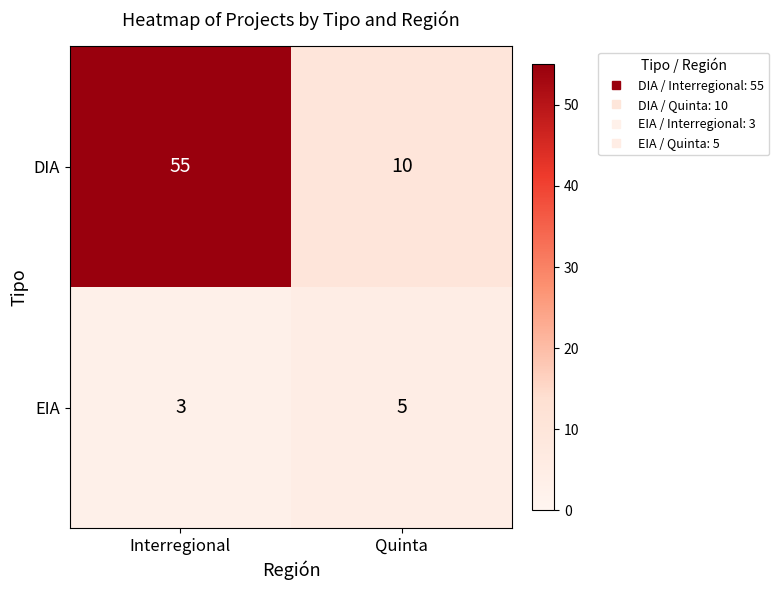

What is the average value of the EIA series?

4